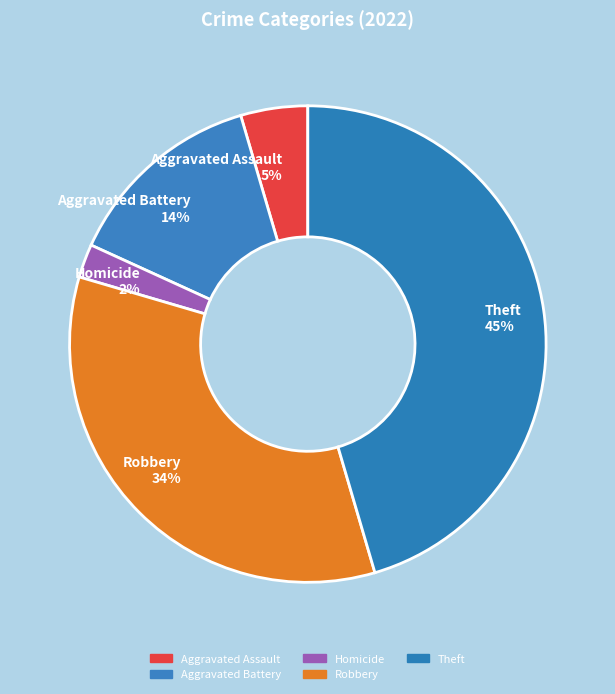

To the nearest percent, what is the average slice percentage?

20%